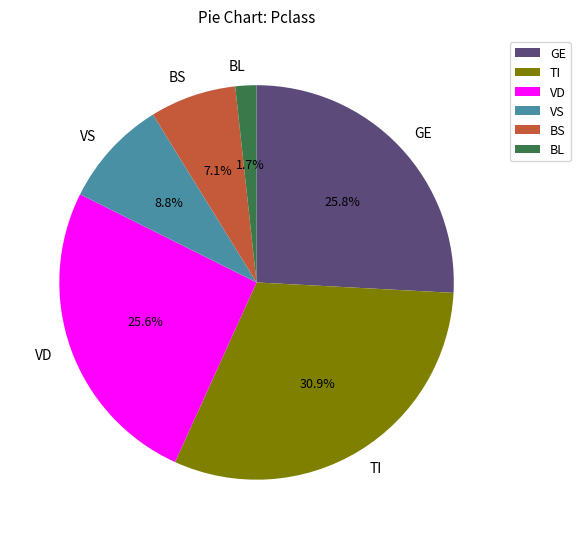

To the nearest percent, what is the difference between the largest and smallest slice percentages?

29%